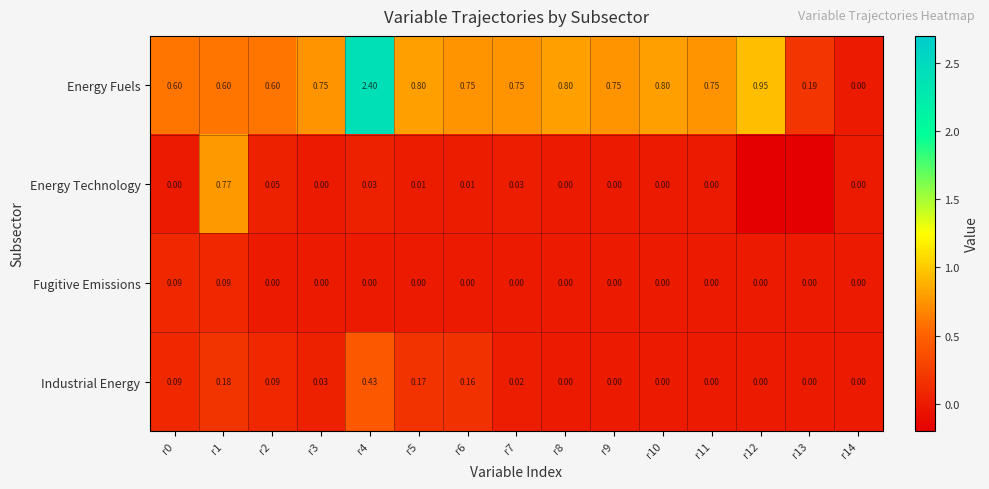

Between r4 and r10, which series saw the biggest shift?

Energy Fuels